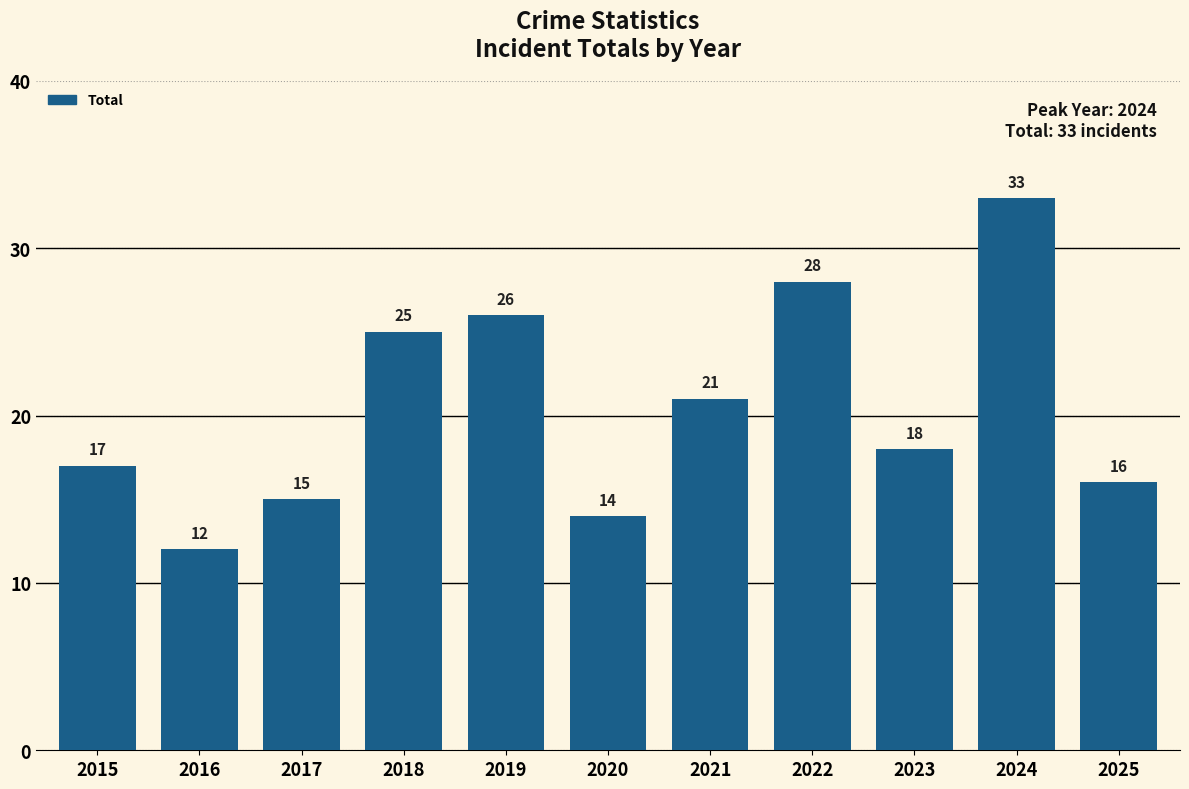

Are the bars grouped side by side (vs. stacked)?

No